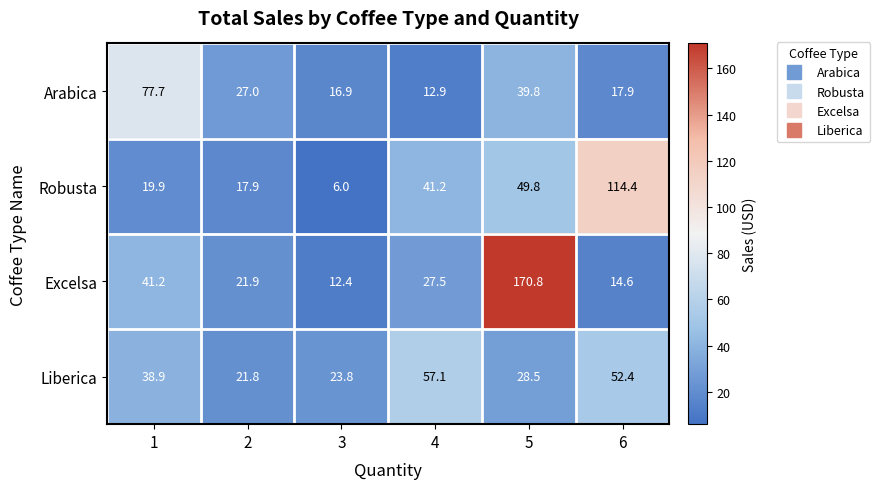

The value of Excelsa at 2 is 12.0. True or false?

False